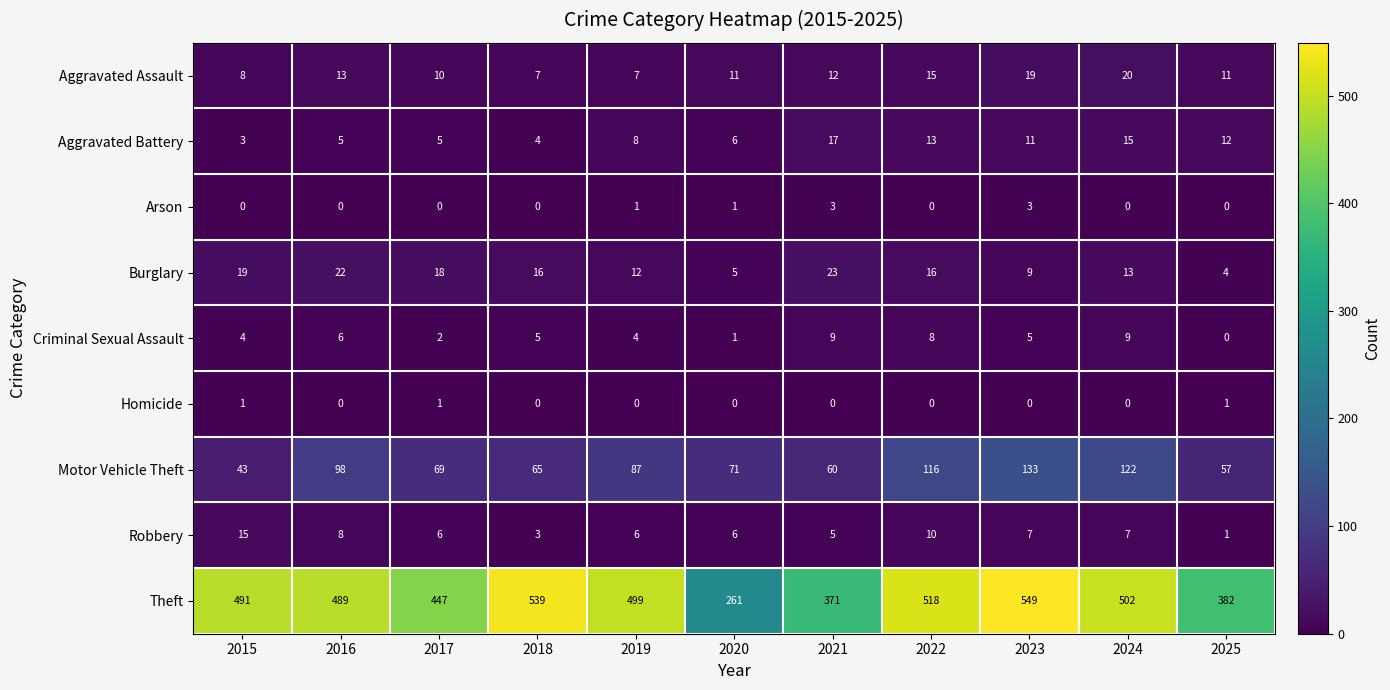

How many categories are shown in the chart?

11